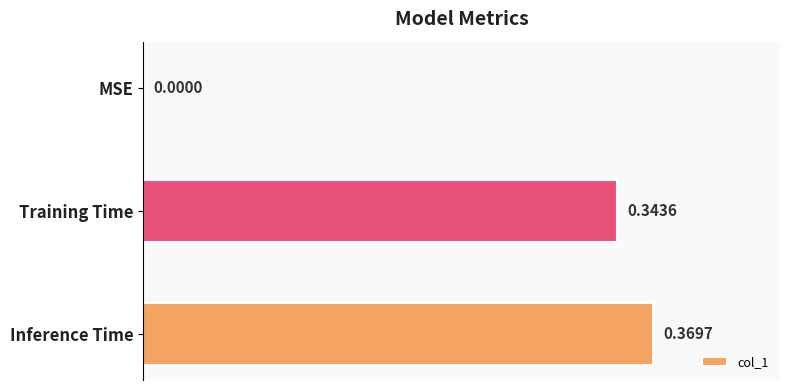

Are the bars horizontal?

Yes